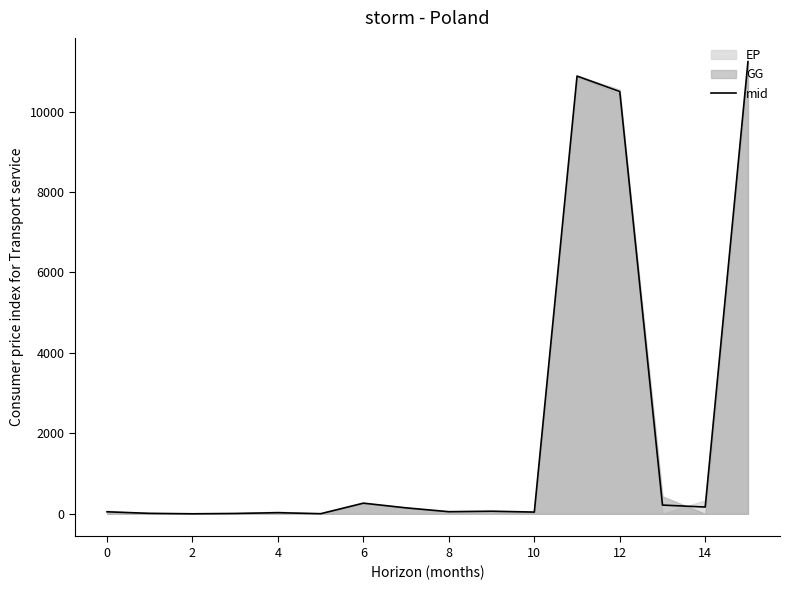

What is the difference between the maximum and minimum values?

11239.4